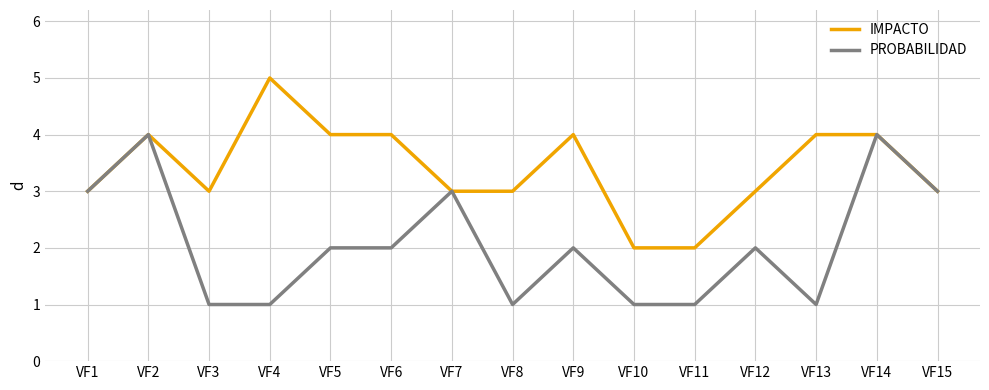

The value of PROBABILIDAD at VF2 is 2. True or false?

False